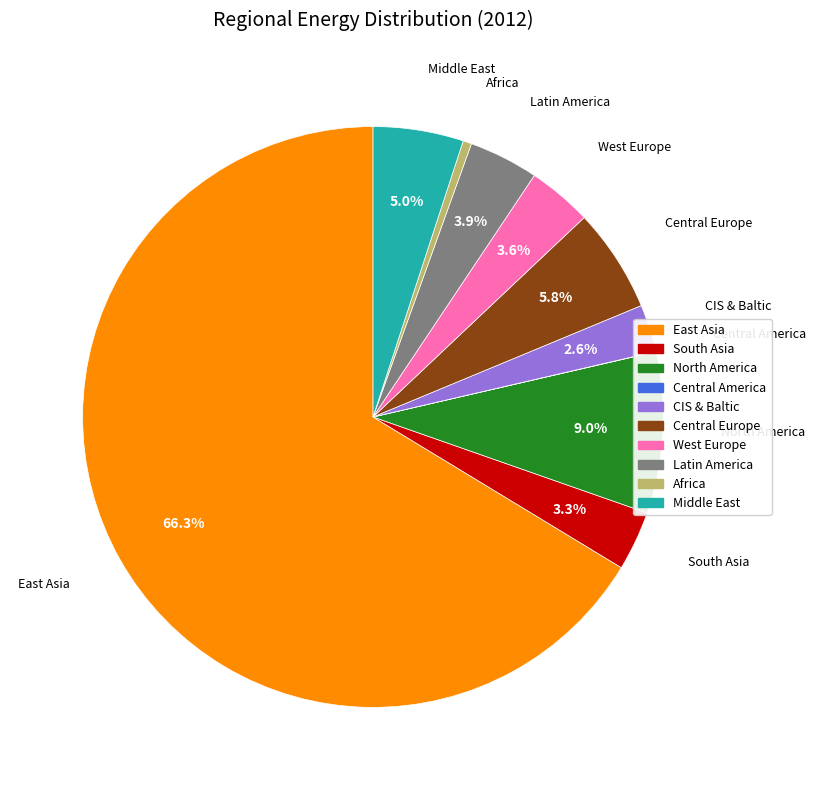

What percentage do East Asia and Central Europe together represent?

72.1%